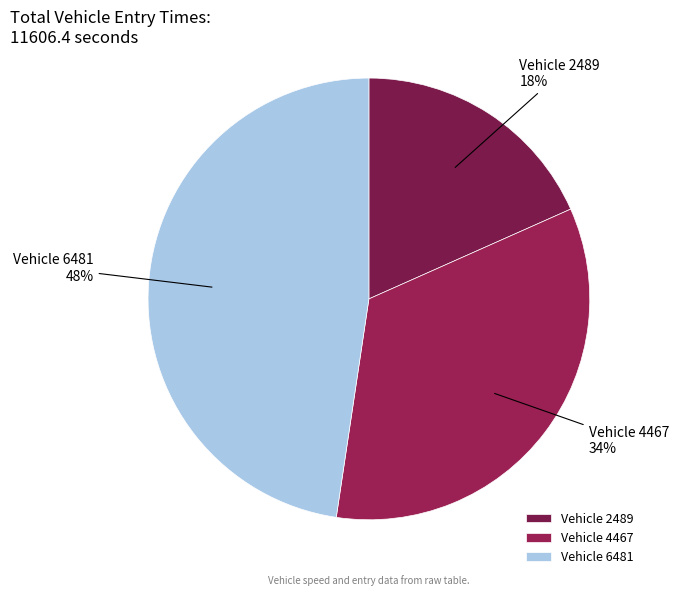

Is it true that Vehicle 6481 is 53% of the pie?

False